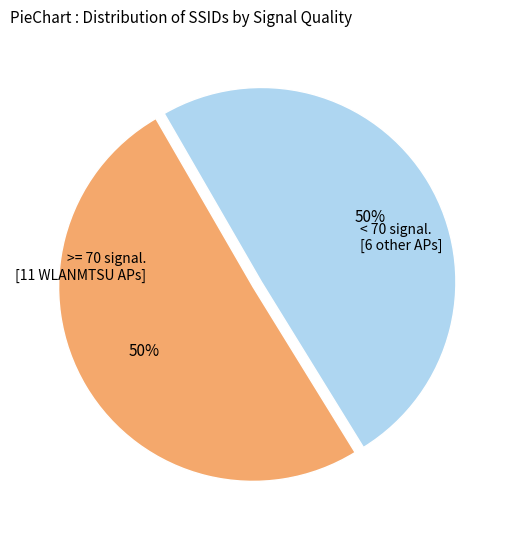

To the nearest percent, what is the average slice percentage?

50%